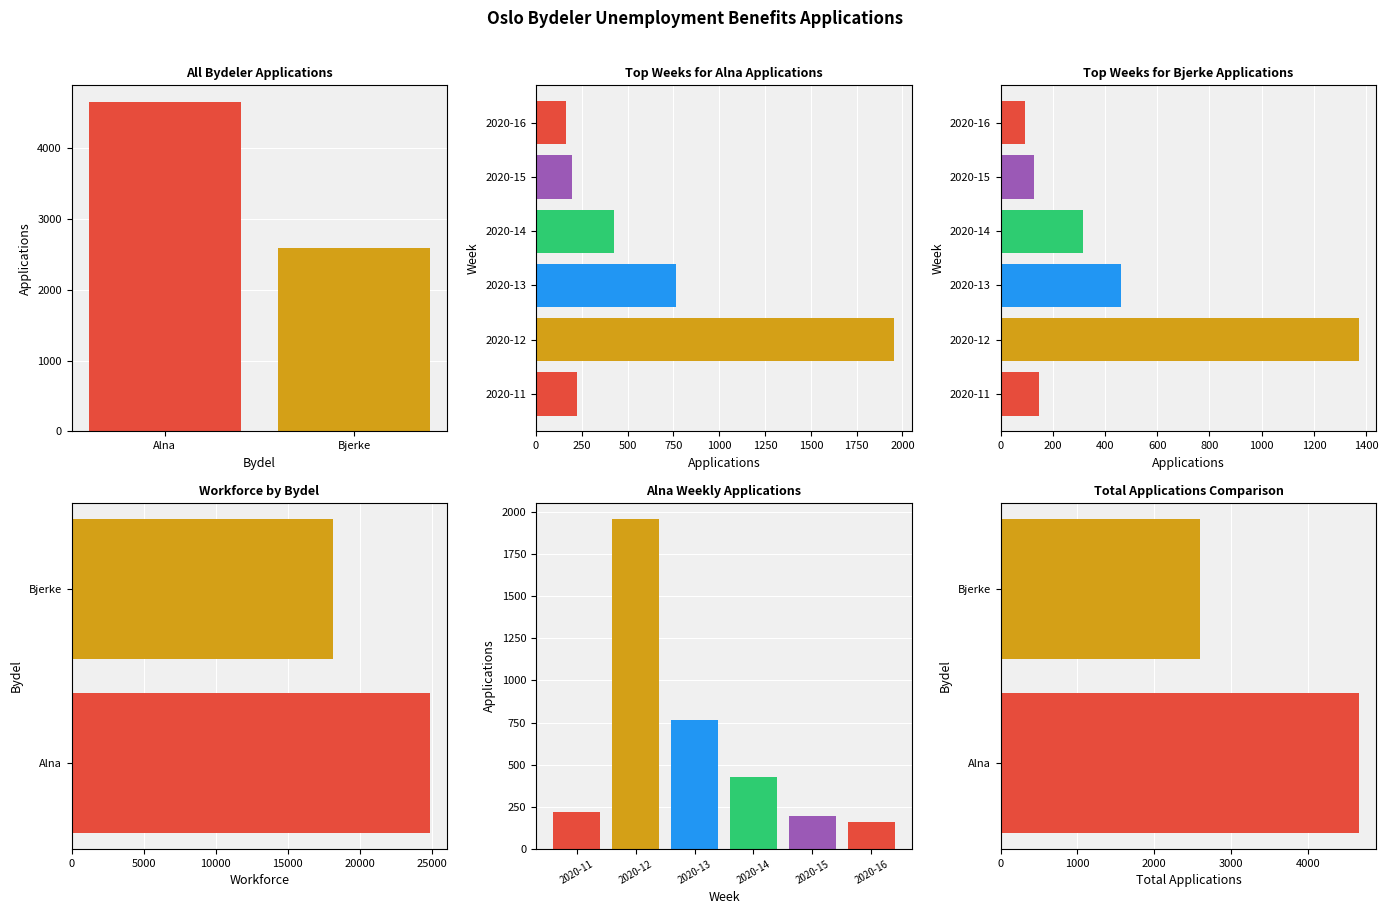

What is the sum of the values at Bjerke and Alna?

7258